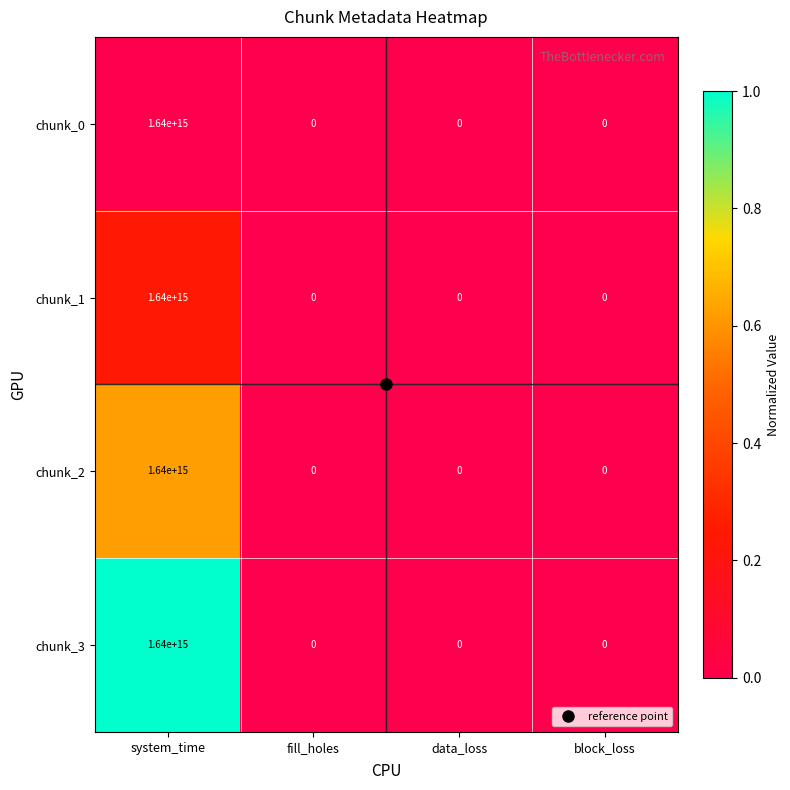

How many chunk_2 values are between 0 and 1640000000000000?

4